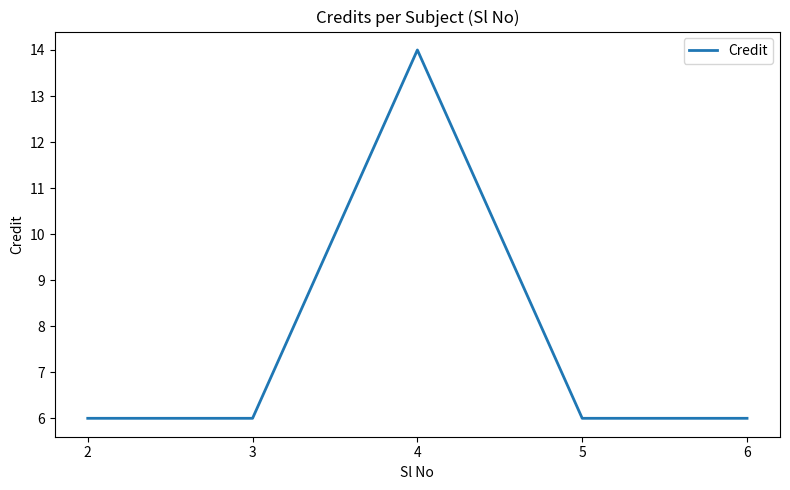

The chart shows a value of 10 at 6. True or false?

False